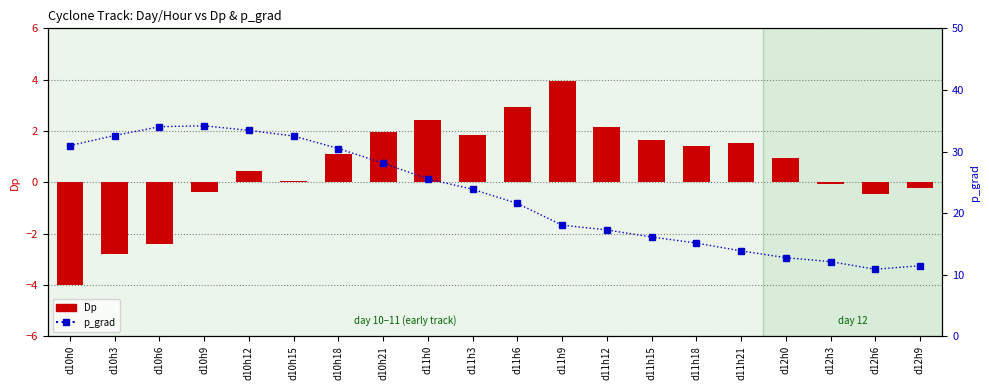

True or false: Dp has a value of 2.2 at d11h18.

False